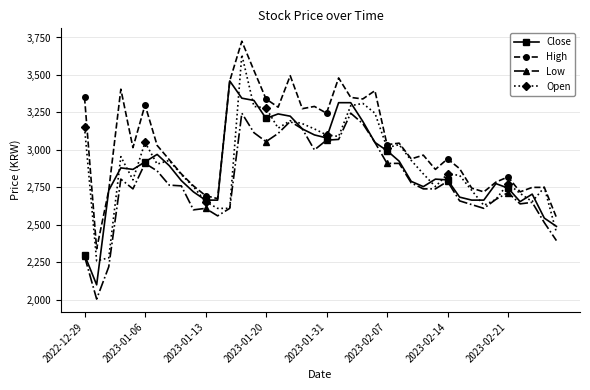

What is the maximum value for High?

3725